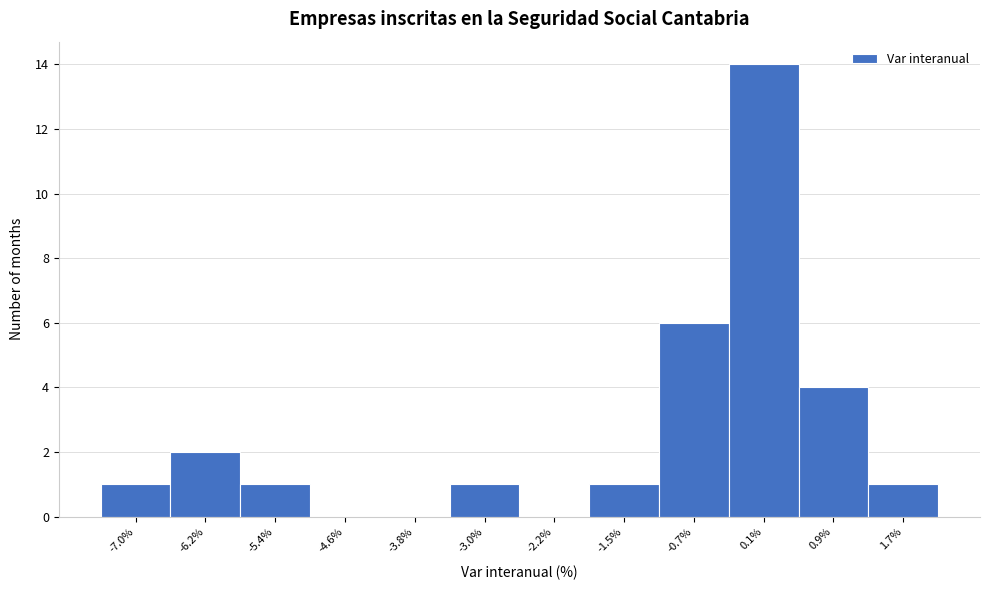

Reading left to right, list all the values displayed in this chart.

-7.0%=1	-6.2%=2	-5.4%=1	-4.6%=0	-3.8%=0	-3.0%=1	-2.2%=0	-1.5%=1	-0.7%=6	0.1%=14	0.9%=4	1.7%=1